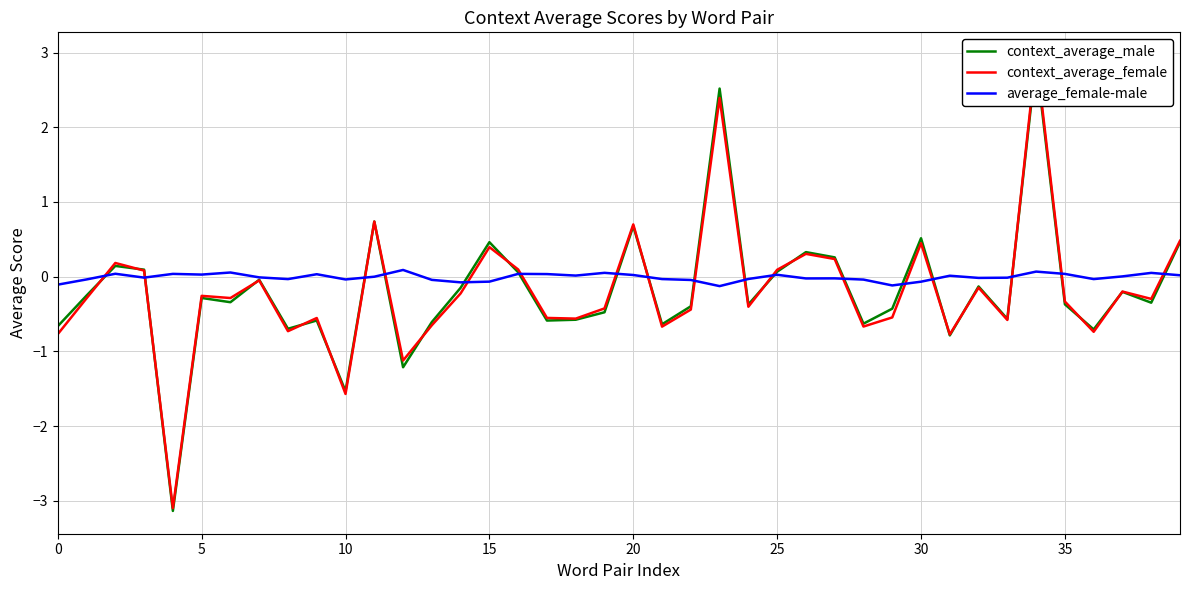

Which series ends up on top after the final intersection of context_average_male and average_female-male?

context_average_male